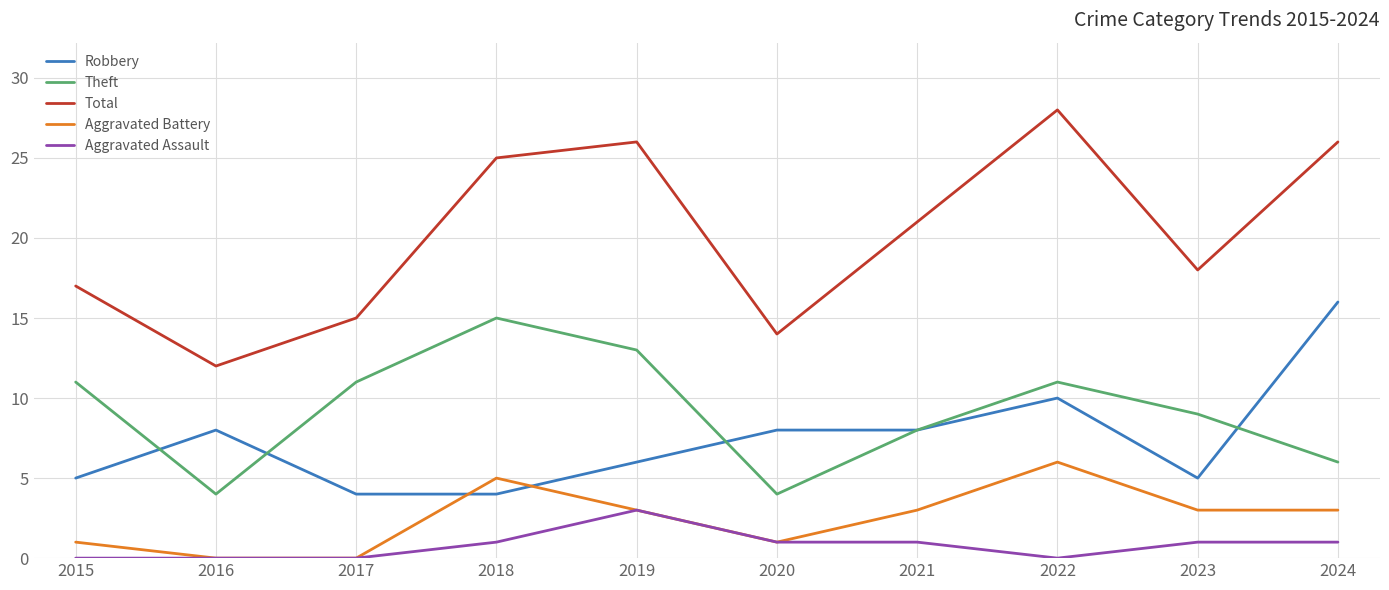

Which series has the largest range (max minus min)?

Total